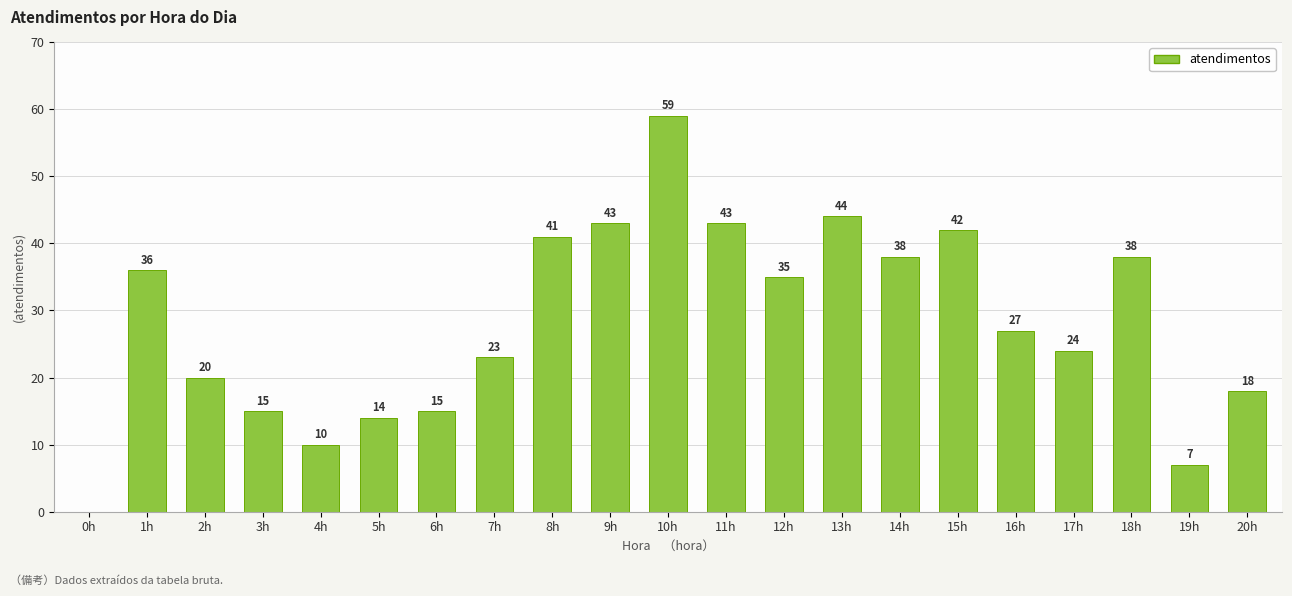

At which label does the data first exceed 27?

1h